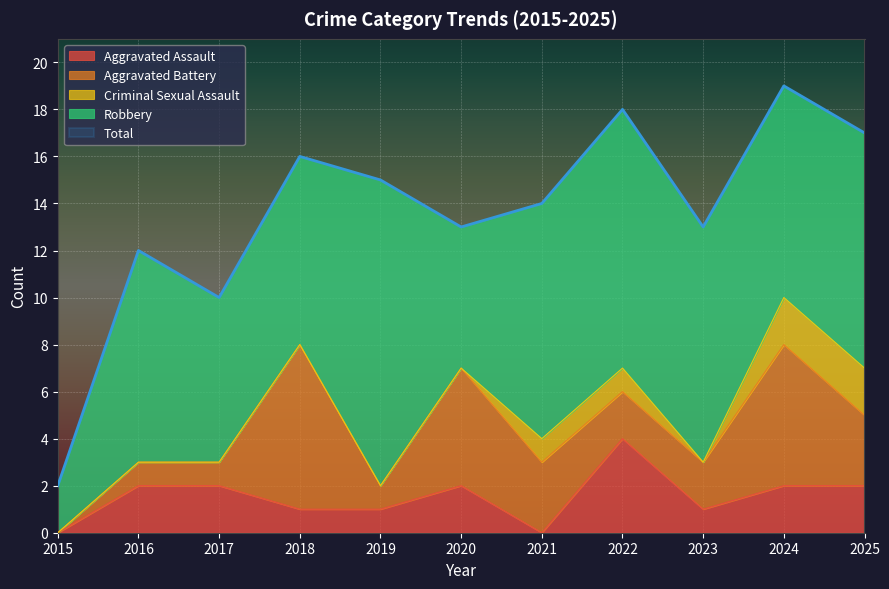

What is the total value across all series at 2020?

26